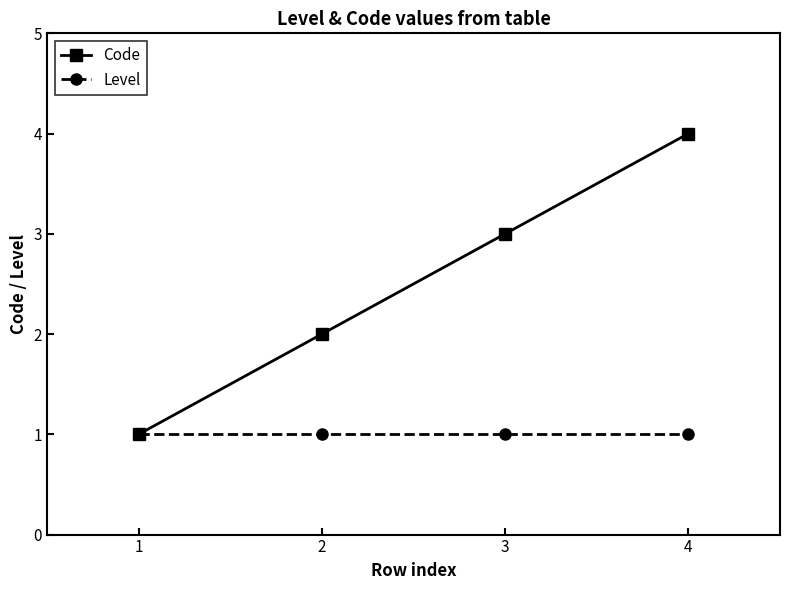

Rank the series by their maximum value, from lowest to highest.

Level, Code